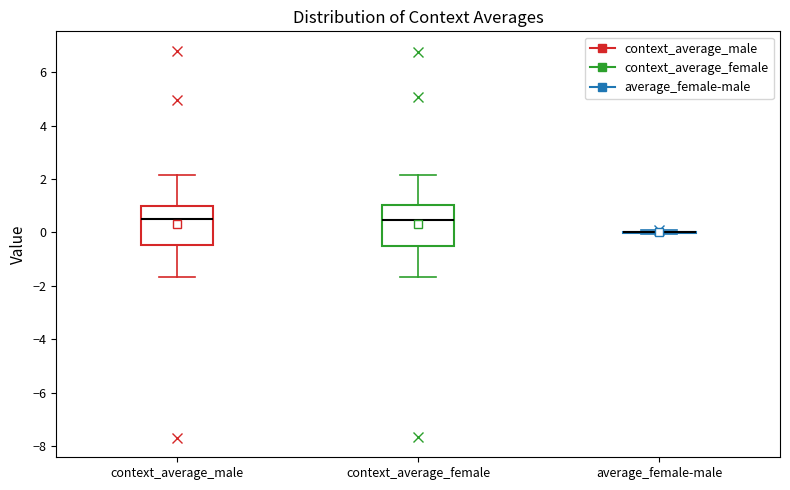

Reading left to right, read every box against the y-axis: the position of its median line, the range the box covers, and the ends of its whiskers. The values are not printed on the chart, so give them approximately, as read against the axis.

context_average_male: median 0.4, box -0.4 to 1.0, whiskers -1.6 to 2.2
context_average_female: median 0.4, box -0.4 to 1.0, whiskers -1.6 to 2.2
average_female-male: box collapsed to a line at 0.0, whiskers 0.0 to 0.0